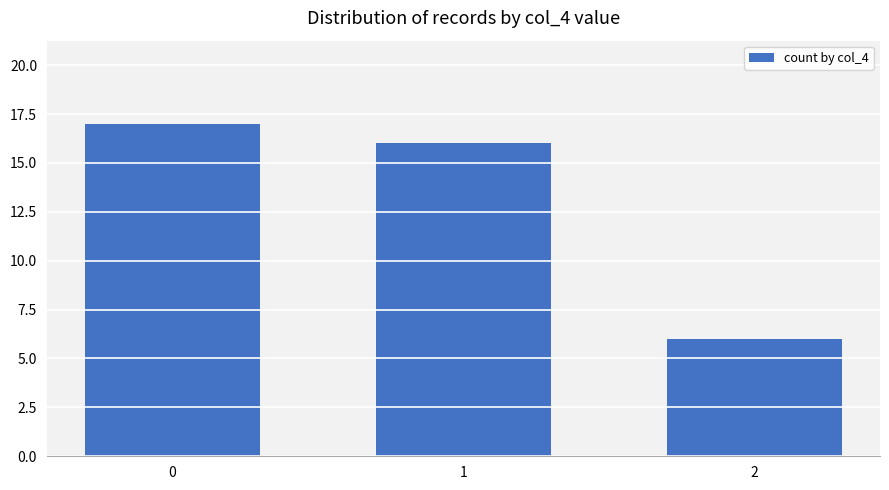

Approximately how many times larger is the value at 1 compared to 2?

2.7